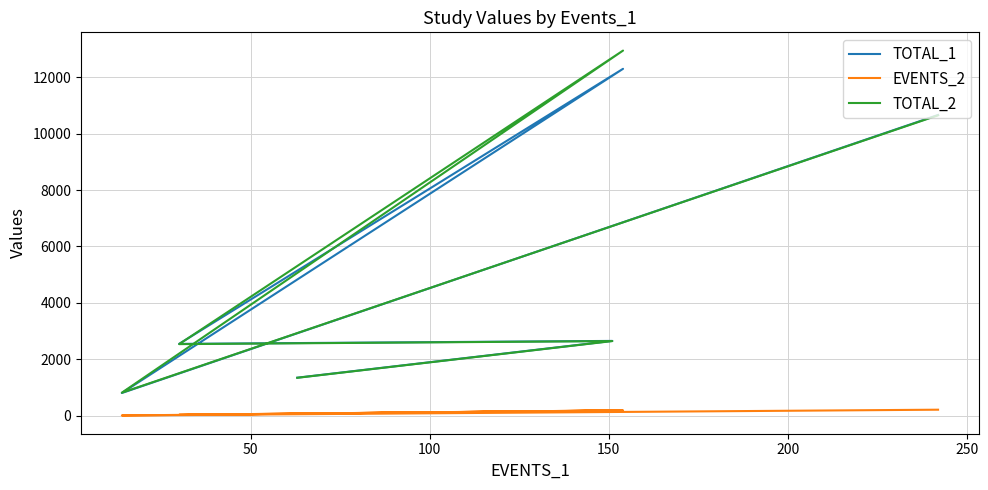

Which series has the largest total across all categories?

TOTAL_2